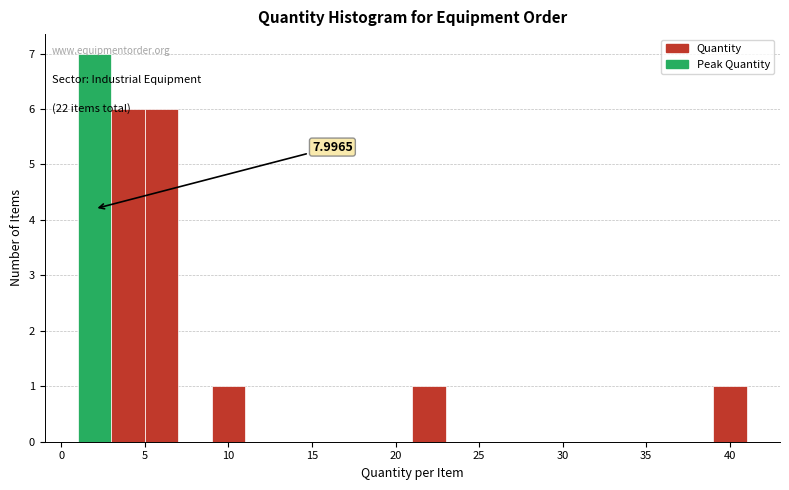

Which range on the x-axis has the tallest bar?

1 to 3